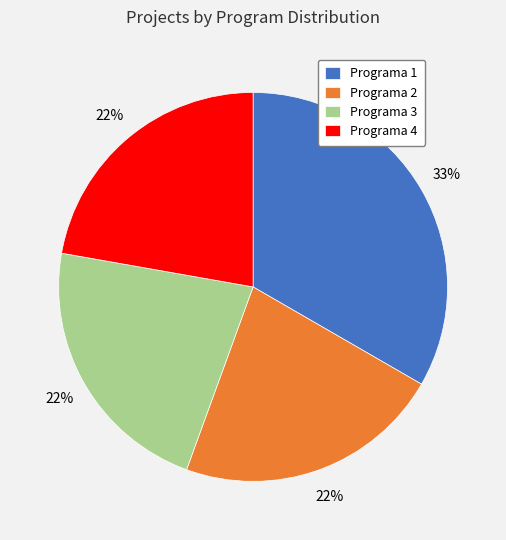

Do Programa 3 and Programa 4 together represent more than half of the pie?

No